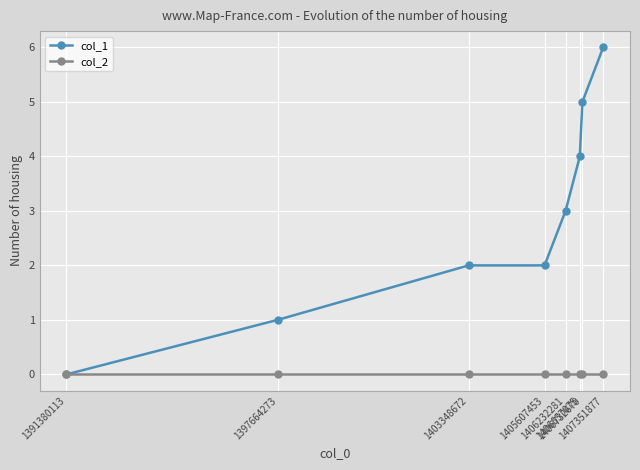

Which series has the largest total across all categories?

col_1